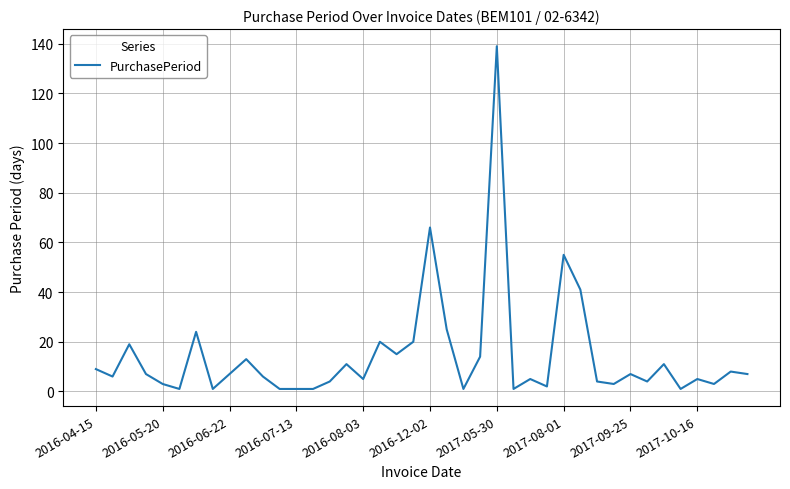

Reading right to left, transcribe all the data shown in this chart.

7	8	3	5	1	11	4	7	3	4	41	55	2	5	1	139	14	1	25	66	20	15	20	5	11	4	1	1	1	6	13	7	1	24	1	3	7	19	6	9